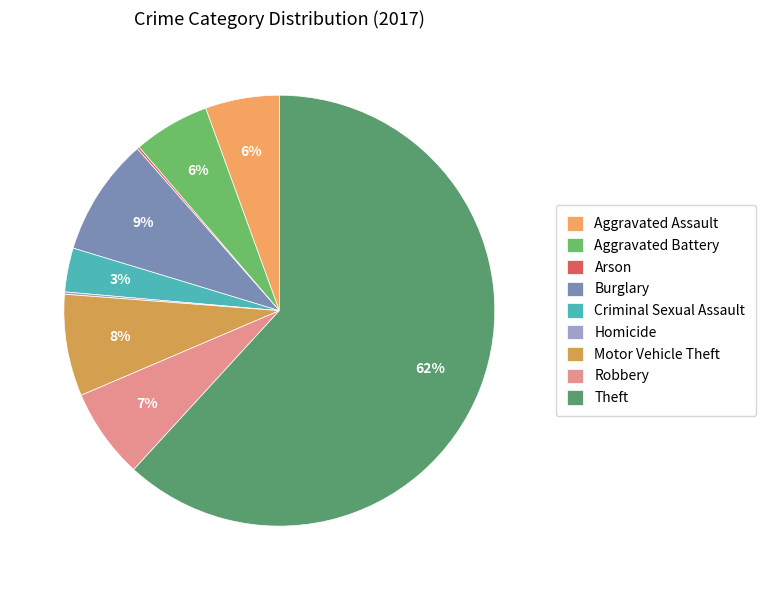

Does Theft represent more than half of the total?

Yes